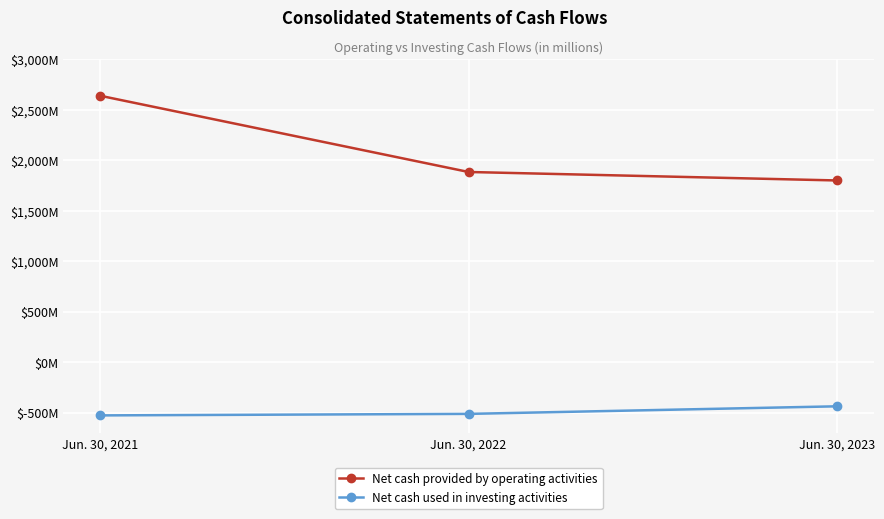

Is this an area chart (filled region under the line)?

No